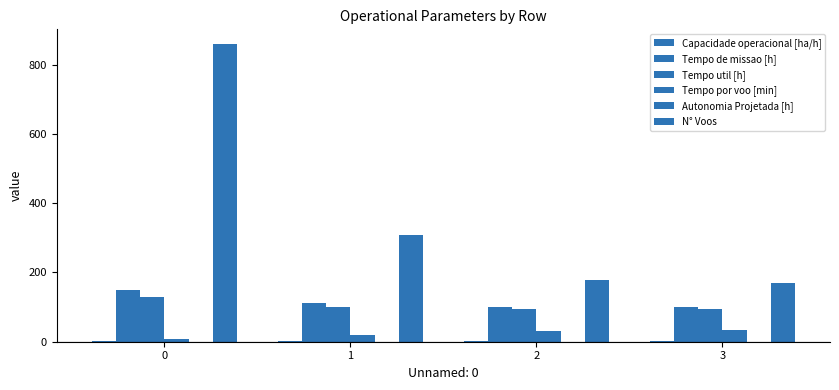

How many distinct data groups are displayed?

6